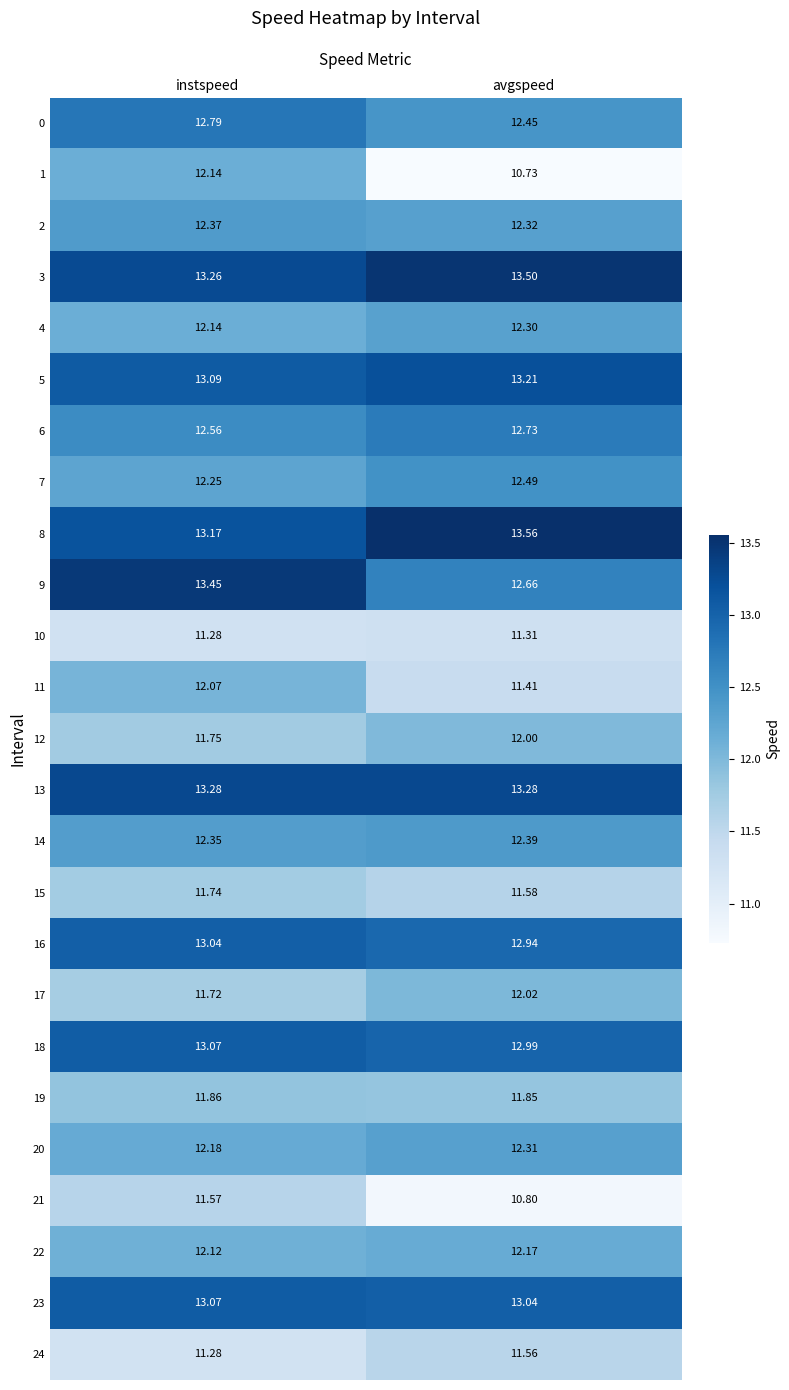

At which category is the sum across all series the highest?

instspeed